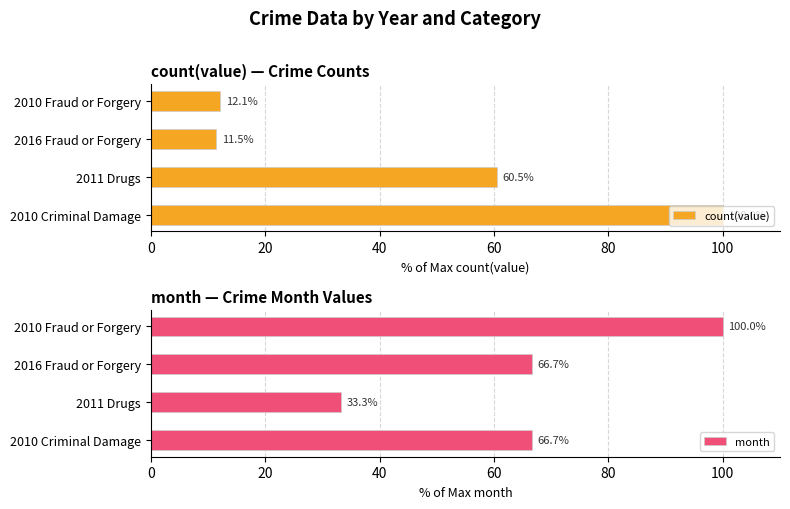

The value of count(value) at 2011 Drugs is 60.5. True or false?

True